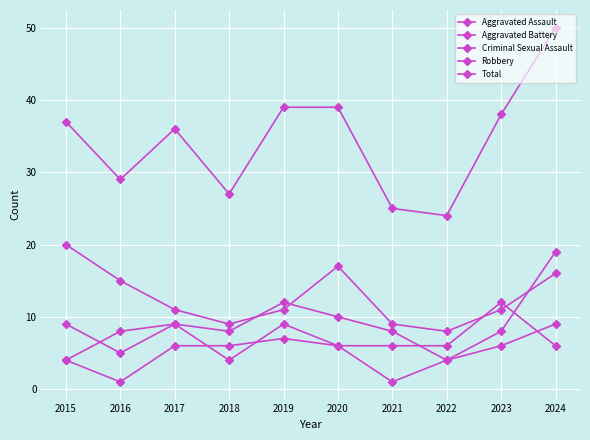

What is the value of the Aggravated Assault point at the 9th from the left?

12